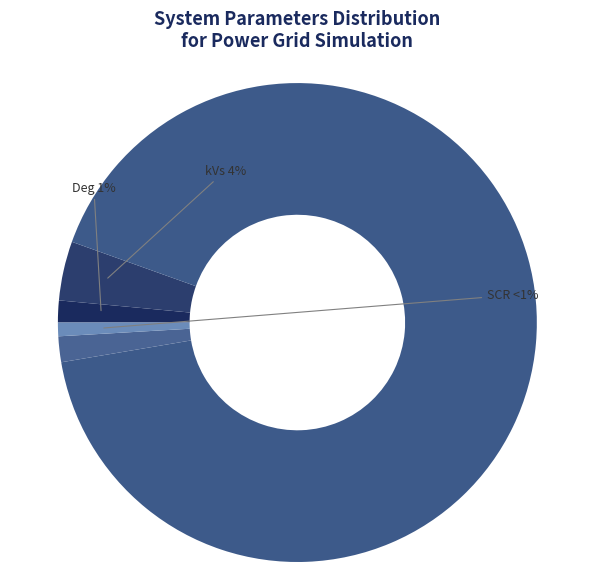

To the nearest percent, what is the difference between the largest and smallest slice percentages?

91%